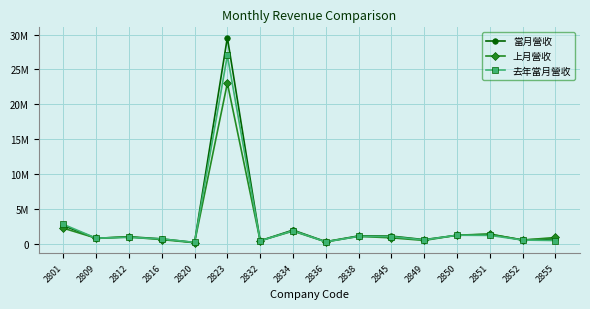

What are all the series names shown in the legend?

當月營收, 上月營收, 去年當月營收